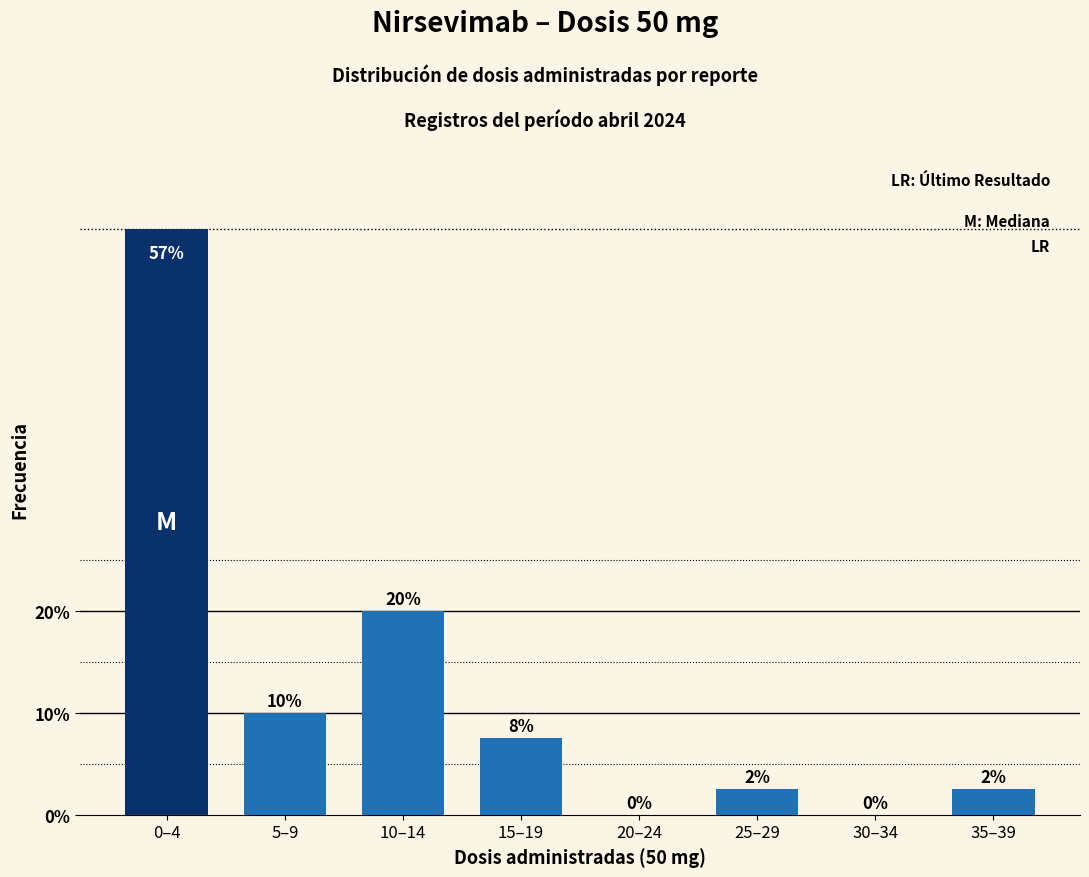

At which label does the data first exceed 7?

0–4